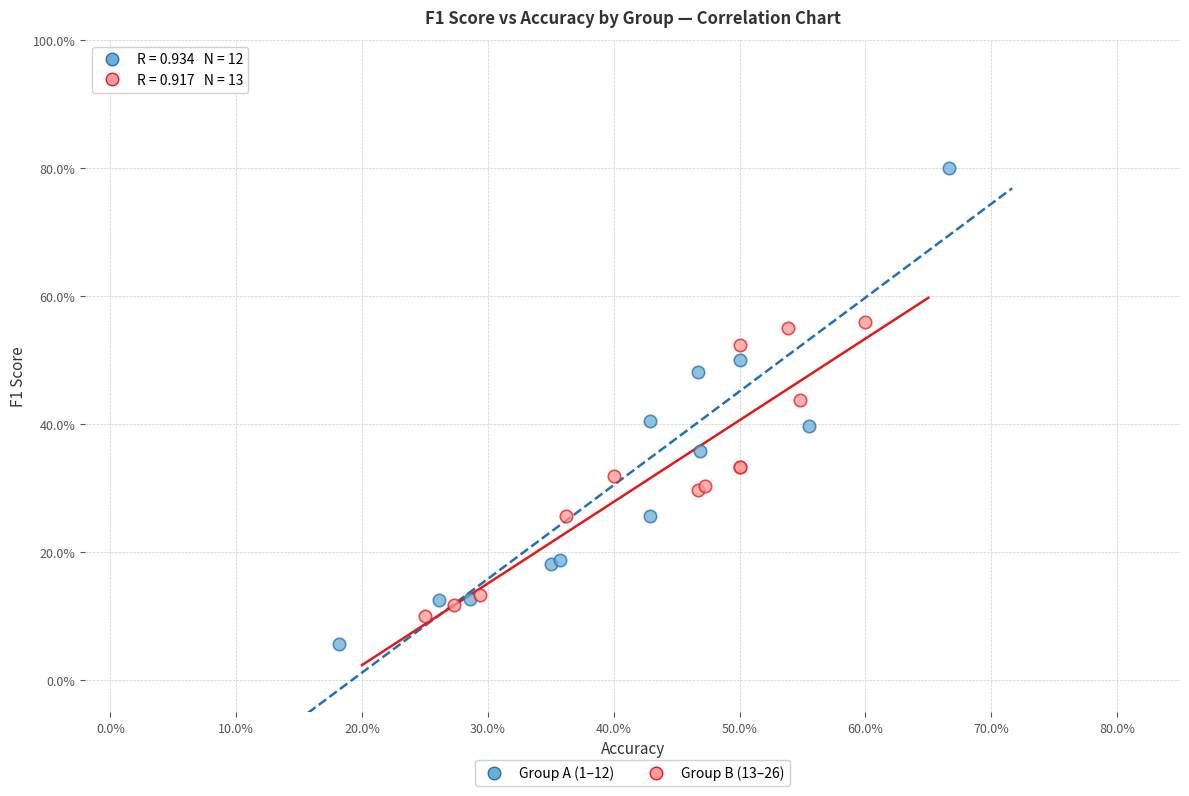

What are all the series names shown in the legend?

Group A (1–12), Group B (13–26)